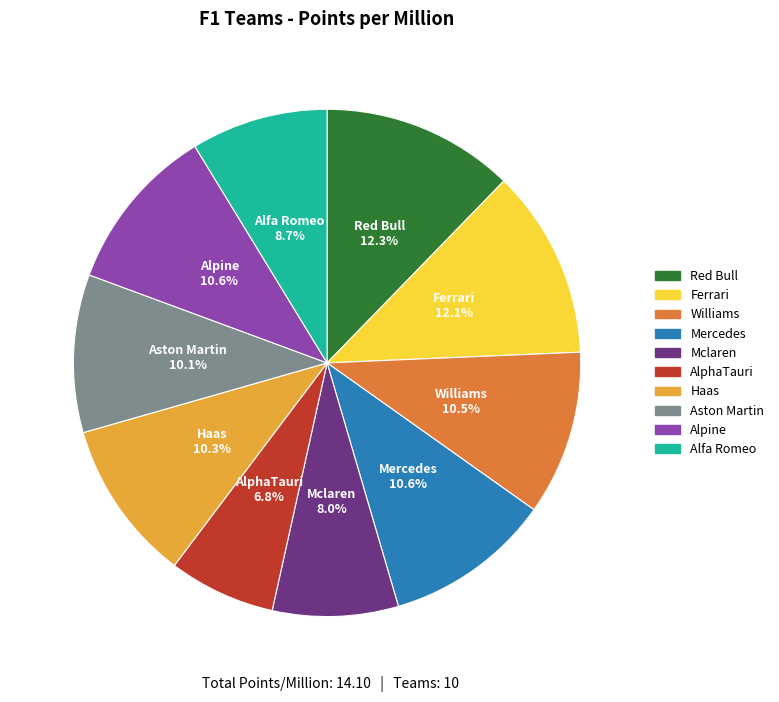

True or false: AlphaTauri accounts for 7% of the total.

True